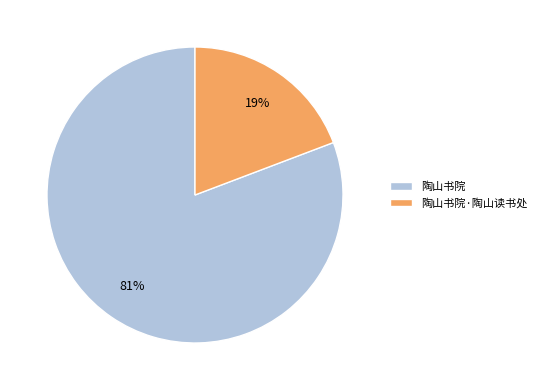

Does 陶山书院·陶山读书处 represent more than half of the total?

No